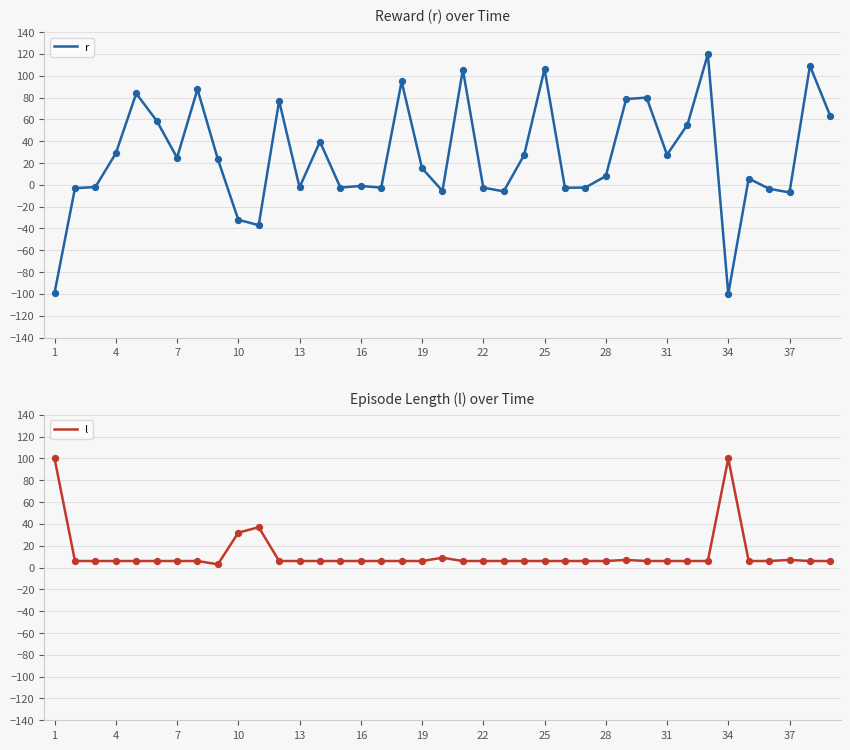

At how many categories does at least one series exceed -86?

39